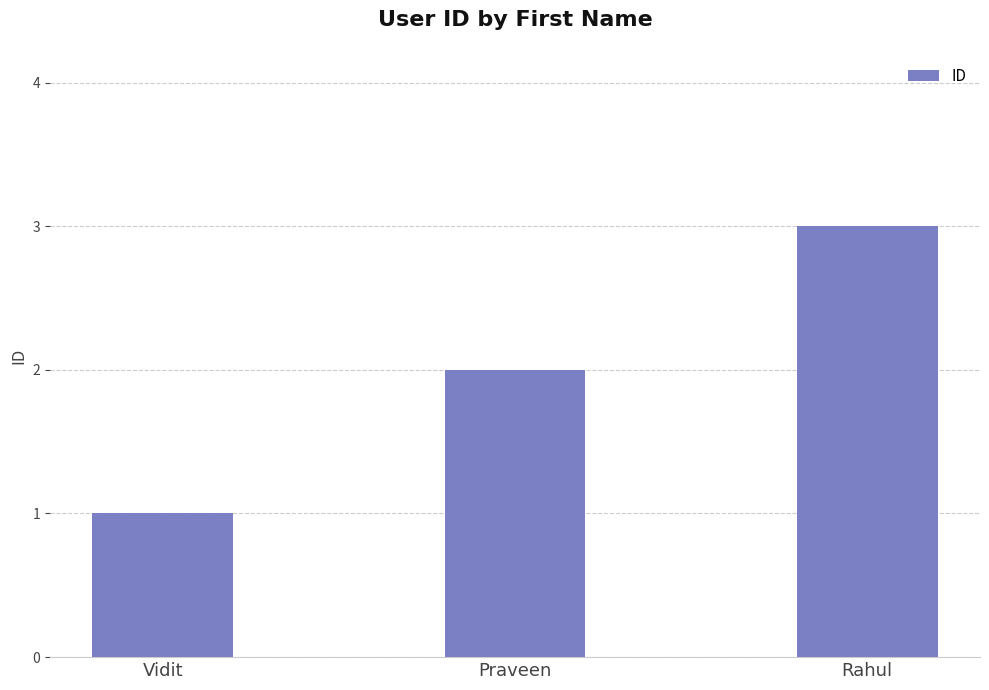

The chart shows a value of 1 at Vidit. True or false?

True